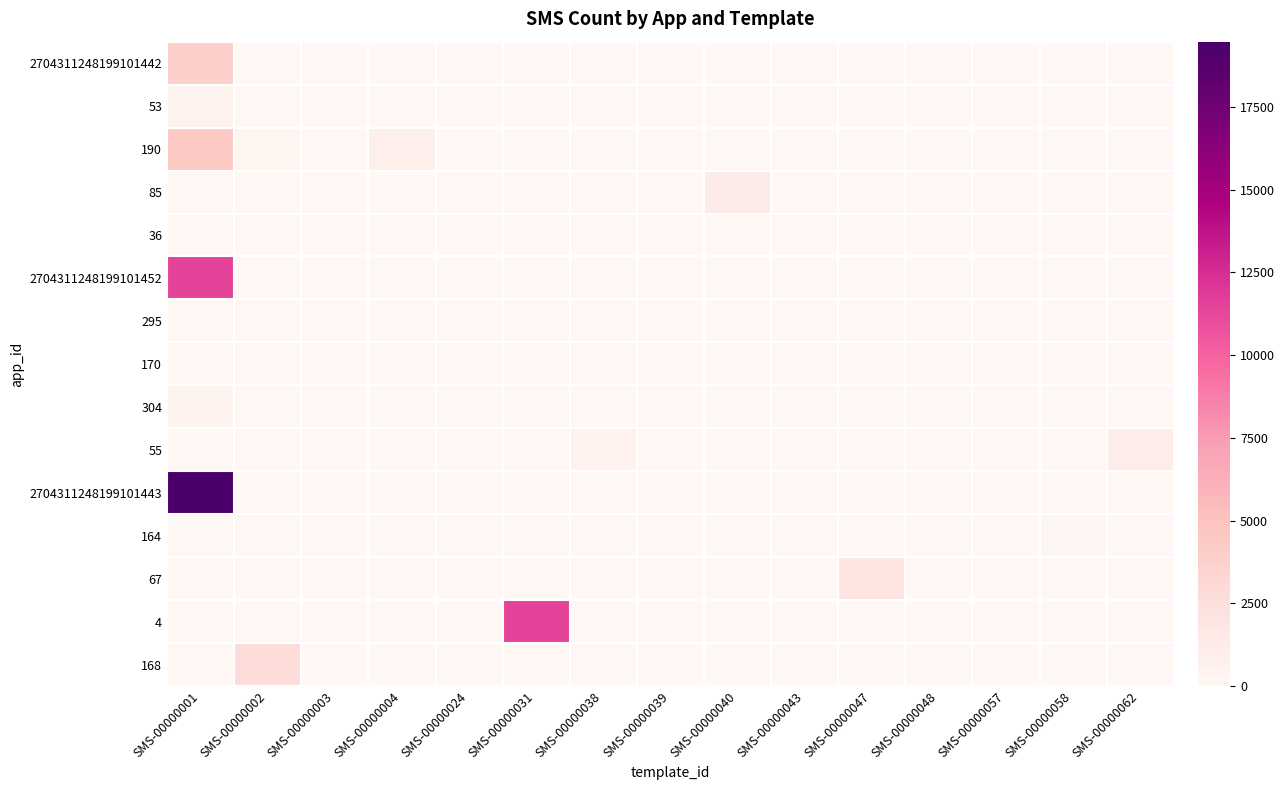

Reading left to right, what are all the values shown in this chart?

2704311248199101442: SMS-00000001=3954	SMS-00000002=0	SMS-00000003=0	SMS-00000004=0	SMS-00000024=0	SMS-00000031=0	SMS-00000038=0	SMS-00000039=0	SMS-00000040=0	SMS-00000043=0	SMS-00000047=0	SMS-00000048=0	SMS-00000057=0	SMS-00000058=0	SMS-00000062=0
53: SMS-00000001=471	SMS-00000002=0	SMS-00000003=0	SMS-00000004=0	SMS-00000024=0	SMS-00000031=0	SMS-00000038=0	SMS-00000039=0	SMS-00000040=0	SMS-00000043=0	SMS-00000047=0	SMS-00000048=0	SMS-00000057=0	SMS-00000058=0	SMS-00000062=0
190: SMS-00000001=4430	SMS-00000002=290	SMS-00000003=0	SMS-00000004=841	SMS-00000024=0	SMS-00000031=0	SMS-00000038=0	SMS-00000039=0	SMS-00000040=0	SMS-00000043=0	SMS-00000047=0	SMS-00000048=0	SMS-00000057=0	SMS-00000058=0	SMS-00000062=0
85: SMS-00000001=0	SMS-00000002=0	SMS-00000003=0	SMS-00000004=0	SMS-00000024=0	SMS-00000031=0	SMS-00000038=0	SMS-00000039=0	SMS-00000040=1279	SMS-00000043=0	SMS-00000047=0	SMS-00000048=0	SMS-00000057=0	SMS-00000058=0	SMS-00000062=0
36: SMS-00000001=0	SMS-00000002=0	SMS-00000003=0	SMS-00000004=0	SMS-00000024=16	SMS-00000031=0	SMS-00000038=0	SMS-00000039=12	SMS-00000040=0	SMS-00000043=1	SMS-00000047=0	SMS-00000048=0	SMS-00000057=0	SMS-00000058=0	SMS-00000062=0
2704311248199101452: SMS-00000001=11431	SMS-00000002=0	SMS-00000003=0	SMS-00000004=0	SMS-00000024=0	SMS-00000031=0	SMS-00000038=0	SMS-00000039=0	SMS-00000040=0	SMS-00000043=0	SMS-00000047=0	SMS-00000048=0	SMS-00000057=0	SMS-00000058=0	SMS-00000062=0
295: SMS-00000001=0	SMS-00000002=0	SMS-00000003=15	SMS-00000004=0	SMS-00000024=0	SMS-00000031=0	SMS-00000038=0	SMS-00000039=0	SMS-00000040=0	SMS-00000043=0	SMS-00000047=0	SMS-00000048=0	SMS-00000057=0	SMS-00000058=0	SMS-00000062=0
170: SMS-00000001=1	SMS-00000002=0	SMS-00000003=0	SMS-00000004=0	SMS-00000024=0	SMS-00000031=0	SMS-00000038=0	SMS-00000039=0	SMS-00000040=0	SMS-00000043=0	SMS-00000047=0	SMS-00000048=0	SMS-00000057=0	SMS-00000058=0	SMS-00000062=0
304: SMS-00000001=409	SMS-00000002=0	SMS-00000003=37	SMS-00000004=0	SMS-00000024=0	SMS-00000031=0	SMS-00000038=0	SMS-00000039=0	SMS-00000040=0	SMS-00000043=0	SMS-00000047=0	SMS-00000048=0	SMS-00000057=0	SMS-00000058=0	SMS-00000062=0
55: SMS-00000001=0	SMS-00000002=0	SMS-00000003=0	SMS-00000004=0	SMS-00000024=0	SMS-00000031=0	SMS-00000038=569	SMS-00000039=0	SMS-00000040=0	SMS-00000043=0	SMS-00000047=0	SMS-00000048=0	SMS-00000057=0	SMS-00000058=0	SMS-00000062=1085
2704311248199101443: SMS-00000001=19476	SMS-00000002=0	SMS-00000003=0	SMS-00000004=0	SMS-00000024=0	SMS-00000031=0	SMS-00000038=0	SMS-00000039=0	SMS-00000040=0	SMS-00000043=0	SMS-00000047=0	SMS-00000048=0	SMS-00000057=0	SMS-00000058=0	SMS-00000062=0
164: SMS-00000001=0	SMS-00000002=0	SMS-00000003=0	SMS-00000004=0	SMS-00000024=0	SMS-00000031=0	SMS-00000038=0	SMS-00000039=0	SMS-00000040=0	SMS-00000043=0	SMS-00000047=0	SMS-00000048=0	SMS-00000057=45	SMS-00000058=82	SMS-00000062=0
67: SMS-00000001=0	SMS-00000002=0	SMS-00000003=0	SMS-00000004=0	SMS-00000024=0	SMS-00000031=0	SMS-00000038=0	SMS-00000039=0	SMS-00000040=0	SMS-00000043=36	SMS-00000047=1851	SMS-00000048=47	SMS-00000057=0	SMS-00000058=0	SMS-00000062=0
4: SMS-00000001=0	SMS-00000002=0	SMS-00000003=0	SMS-00000004=0	SMS-00000024=0	SMS-00000031=11449	SMS-00000038=0	SMS-00000039=0	SMS-00000040=0	SMS-00000043=0	SMS-00000047=0	SMS-00000048=0	SMS-00000057=0	SMS-00000058=0	SMS-00000062=0
168: SMS-00000001=0	SMS-00000002=2731	SMS-00000003=0	SMS-00000004=0	SMS-00000024=0	SMS-00000031=0	SMS-00000038=0	SMS-00000039=0	SMS-00000040=0	SMS-00000043=0	SMS-00000047=0	SMS-00000048=0	SMS-00000057=0	SMS-00000058=0	SMS-00000062=0